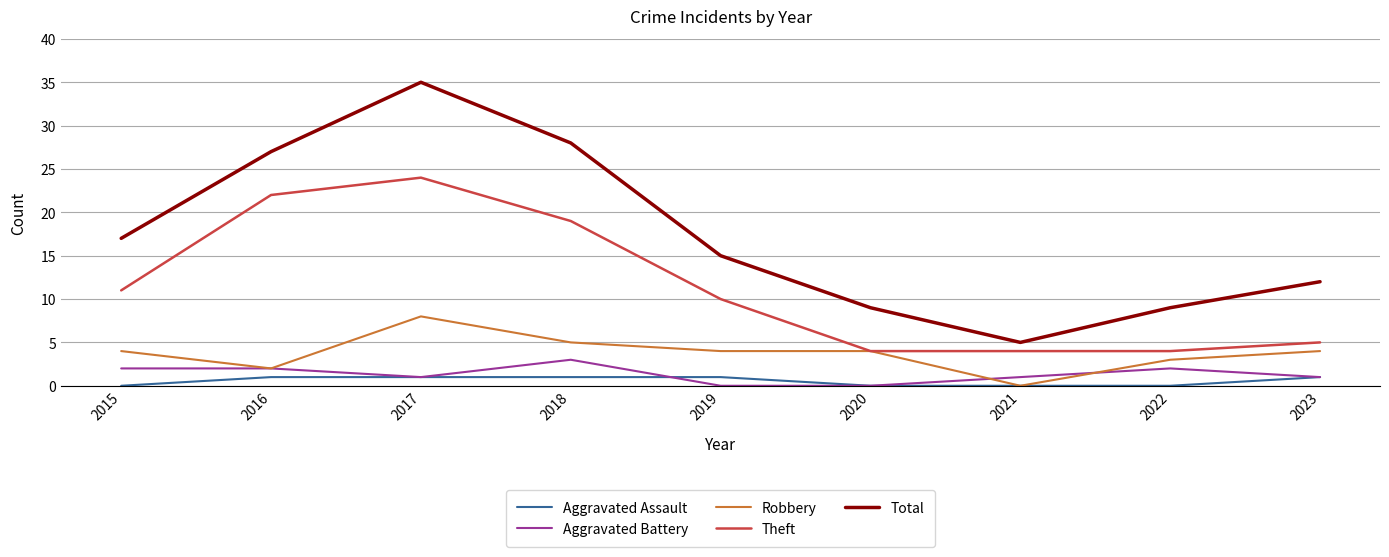

Between 2017 and 2019, which series saw the biggest shift?

Total